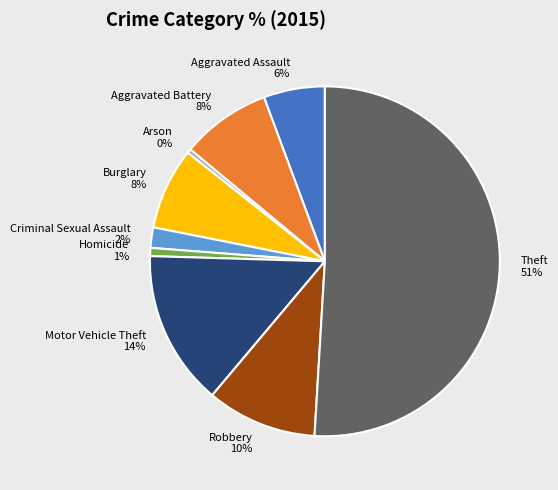

Count the number of slices in the pie.

9